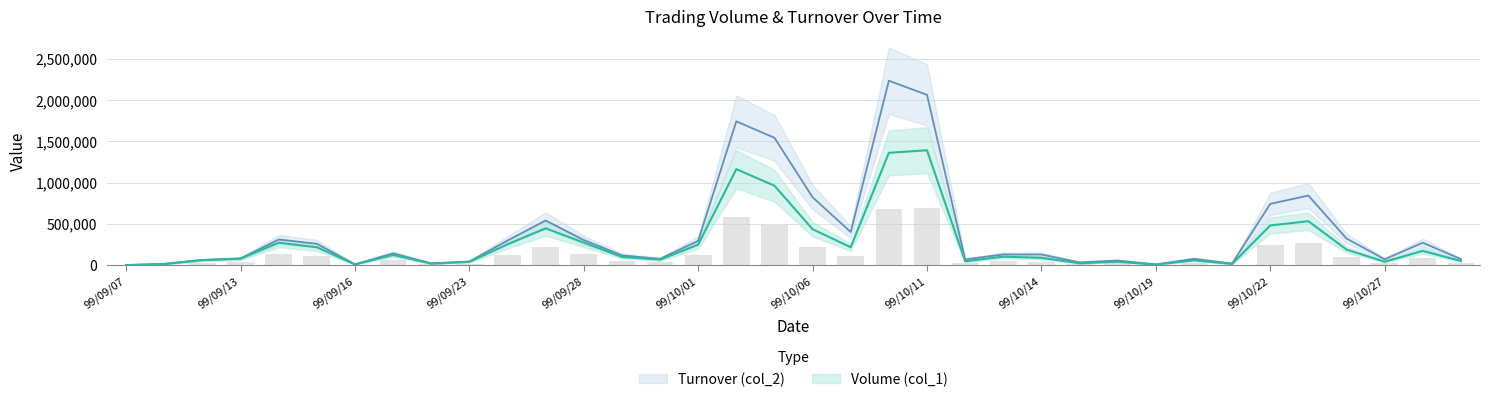

What is the label of the 35th bar from the left?

99/10/28